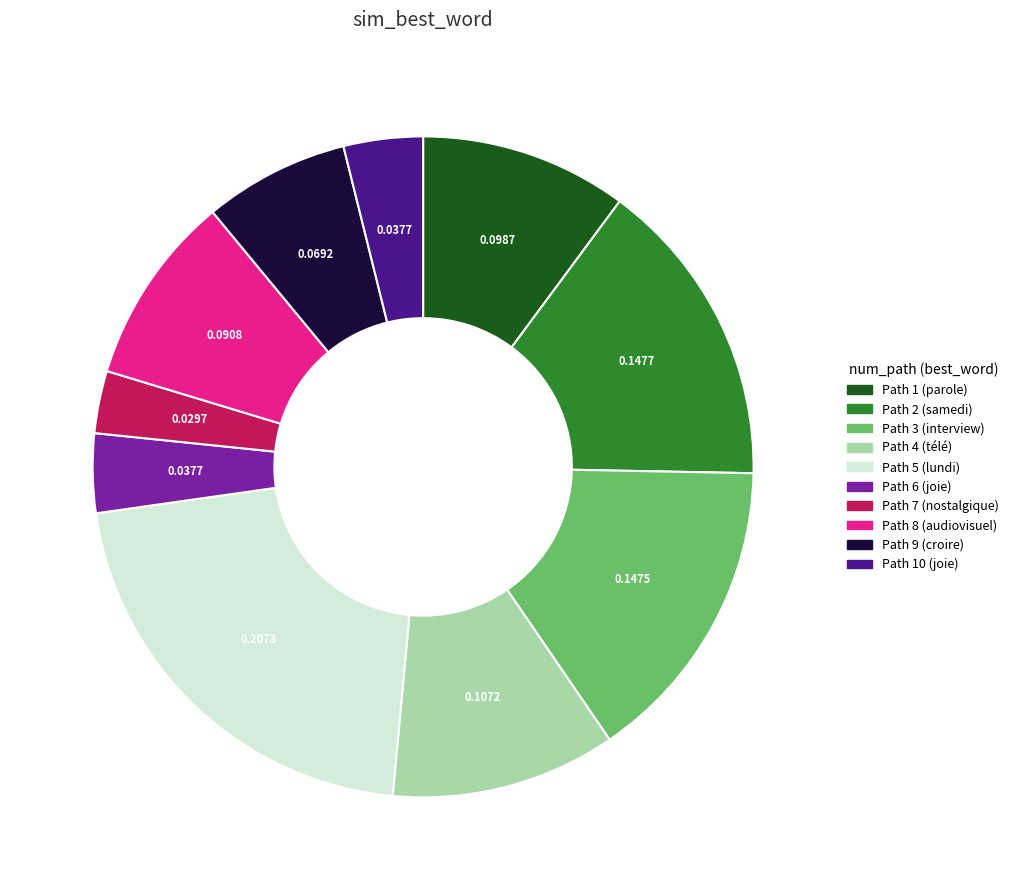

Is there any slice that represents more than half of the pie?

No